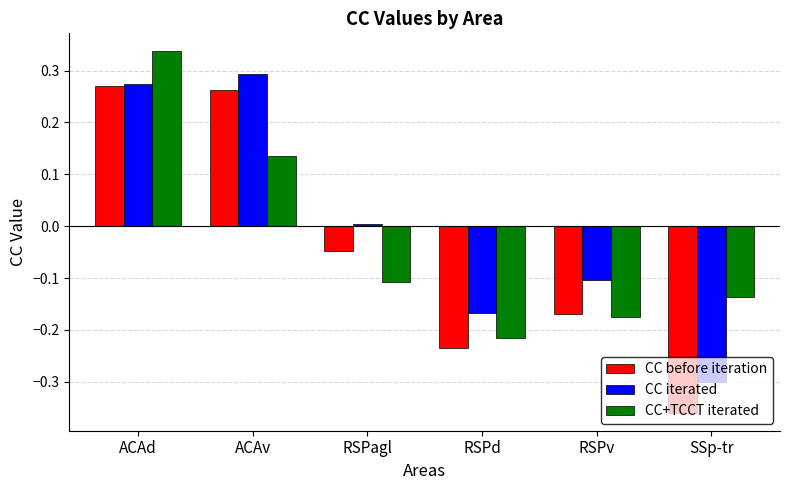

How many values in the CC iterated series are below 0?

3